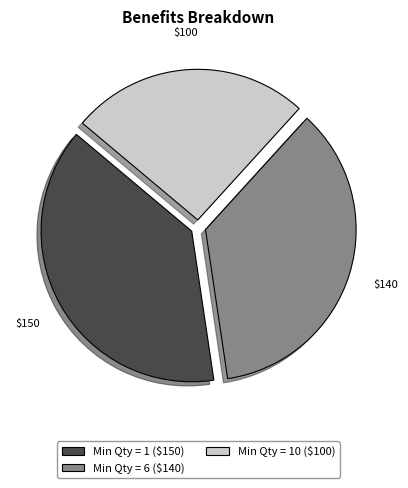

Is there any slice that represents more than half of the pie?

No